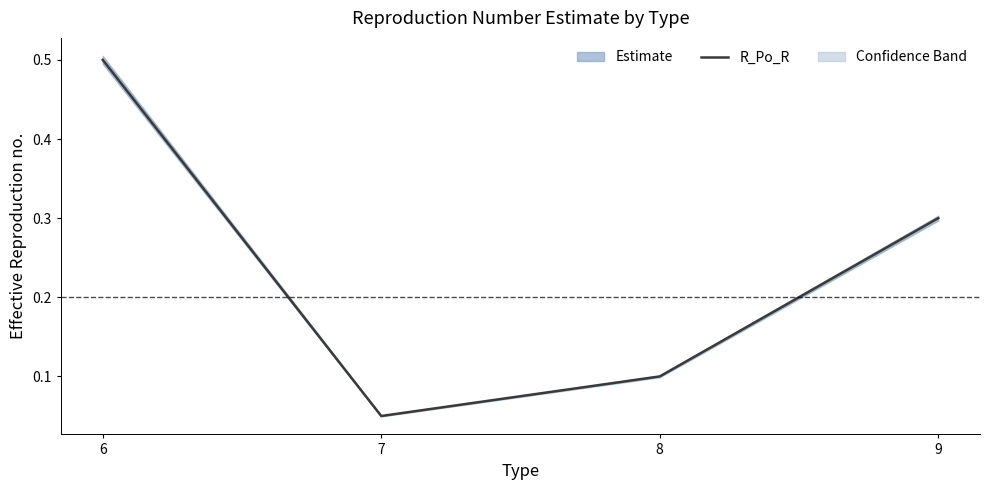

Rank the categories by value from highest to lowest.

6, 9, 8, 7